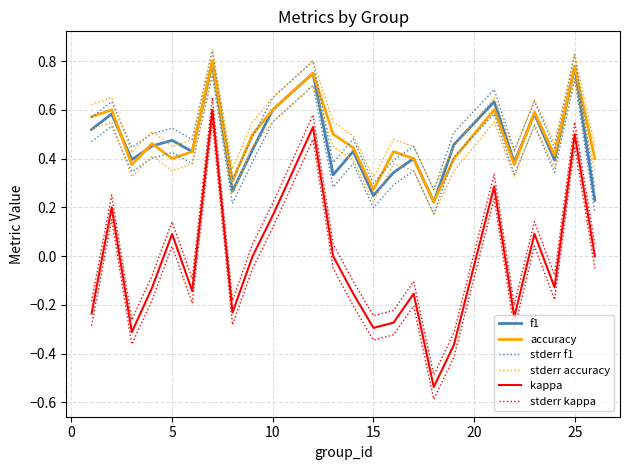

The stderr kappa series shows 0.3 at 25. True or false?

False